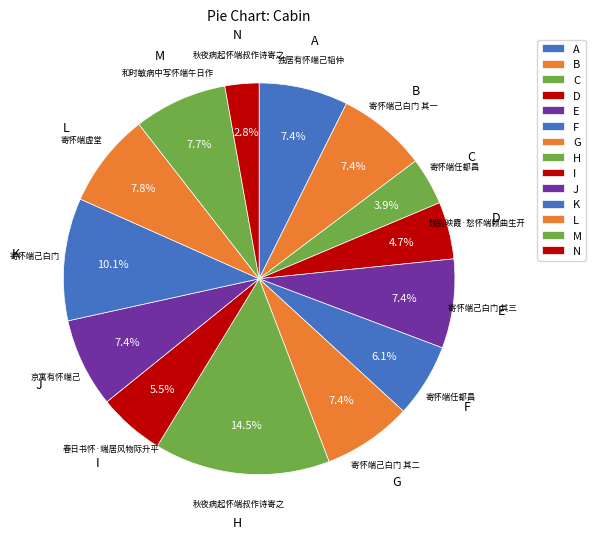

Which slice is the smallest?

秋夜病起怀端叔作诗寄之